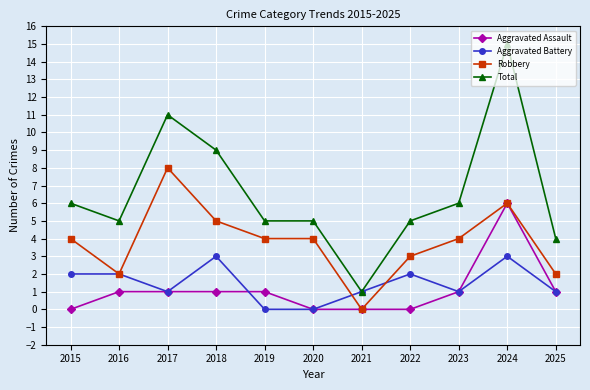

What is the spread (max minus min) of values at 2018?

8